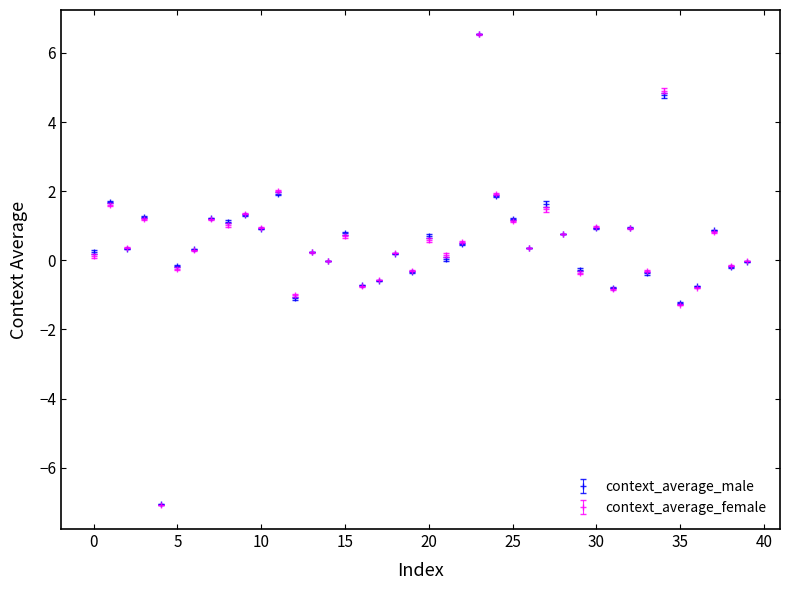

What is the highest value of the context_average_female series?

6.5